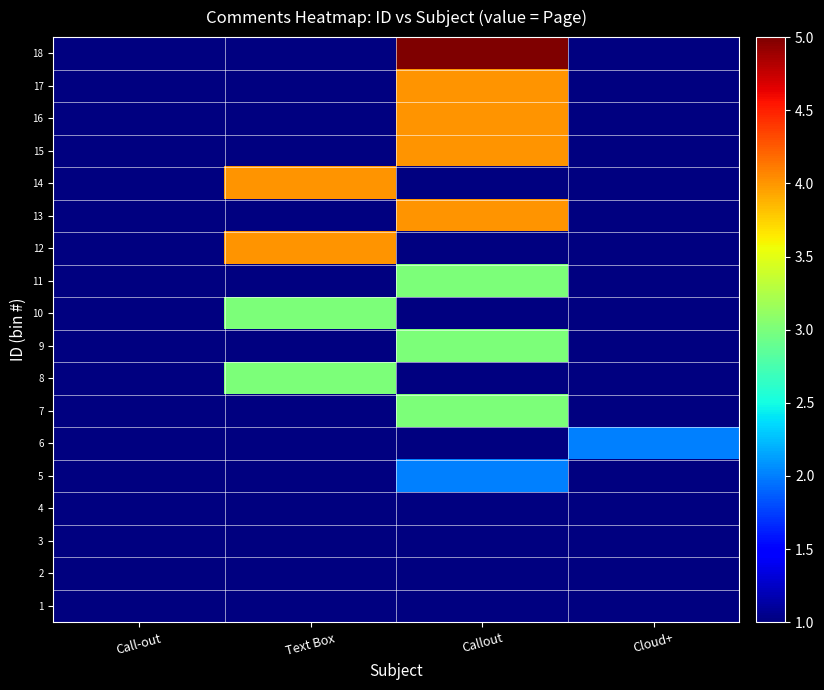

What is the minimum value shown in the chart?

1.0